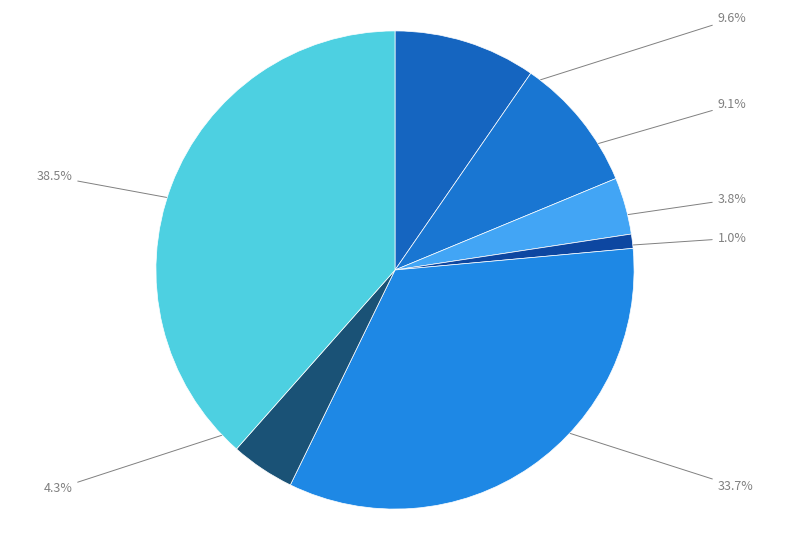

To the nearest percent, what is the difference between the largest and smallest slice percentages?

38%